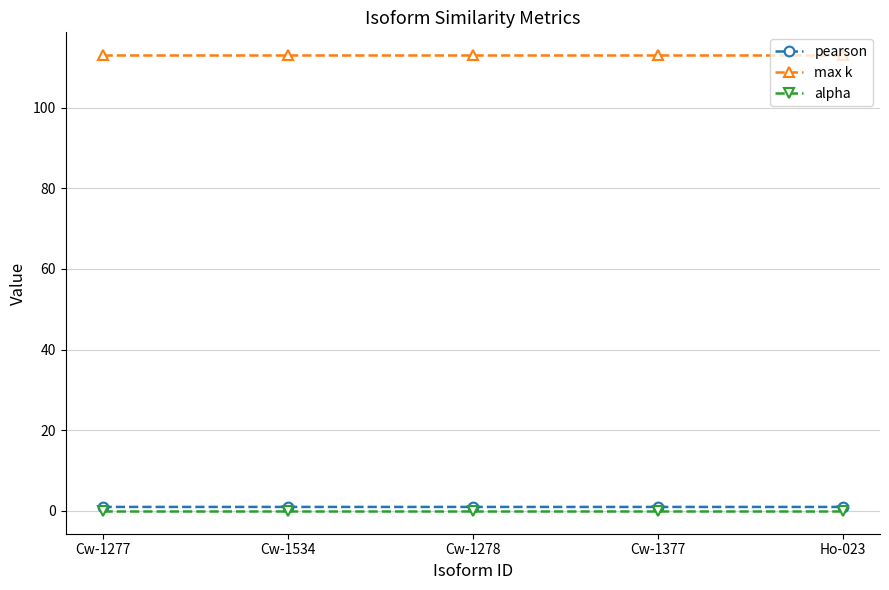

What is the label of the 2nd point from the right?

Cw-1377